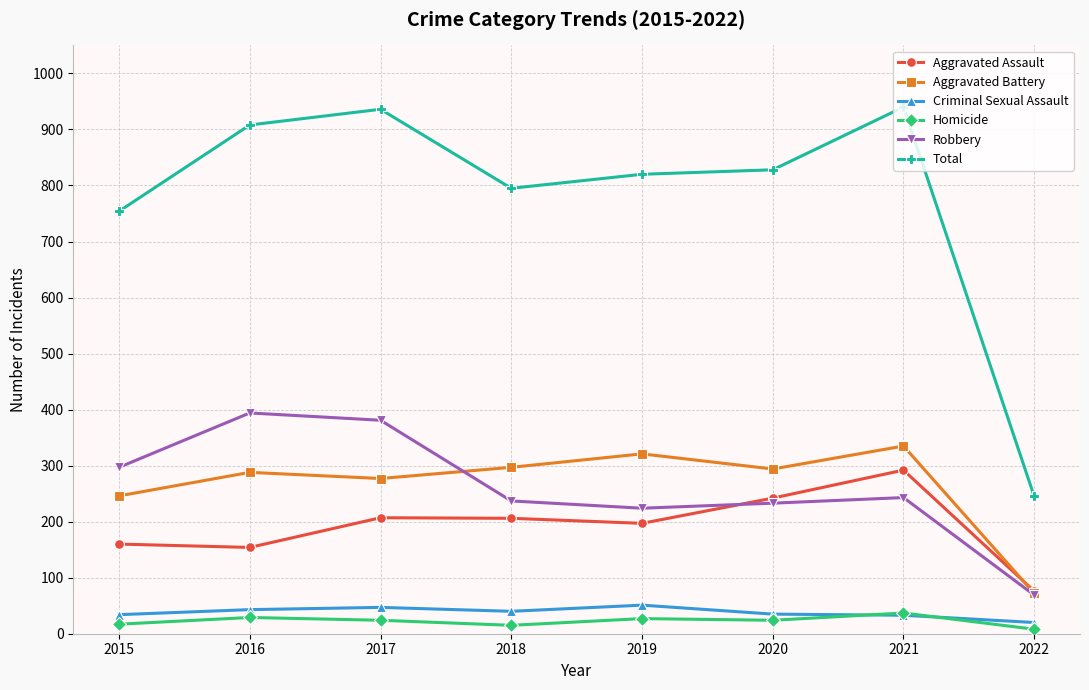

What is the total value across all series at 2022?

490